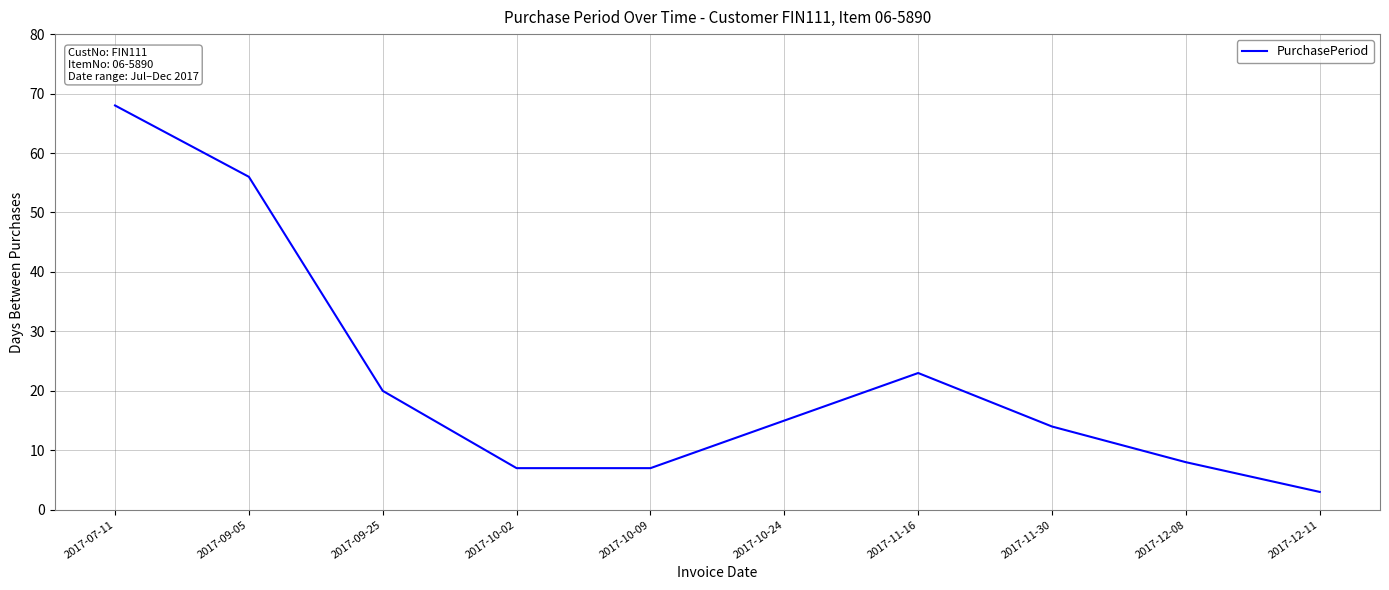

What is the difference between the maximum and second lowest values?

61